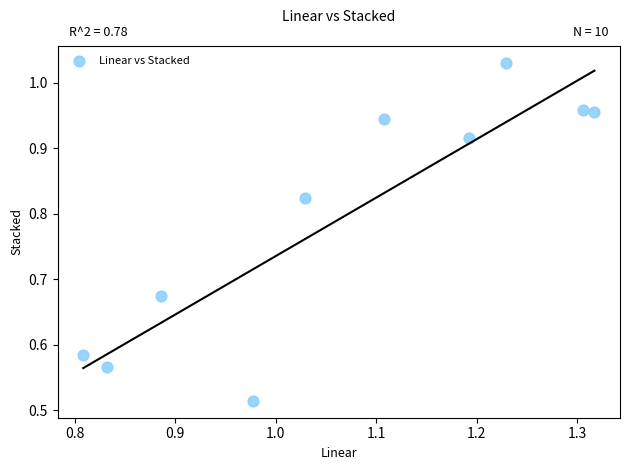

What is the average X value?

1.1